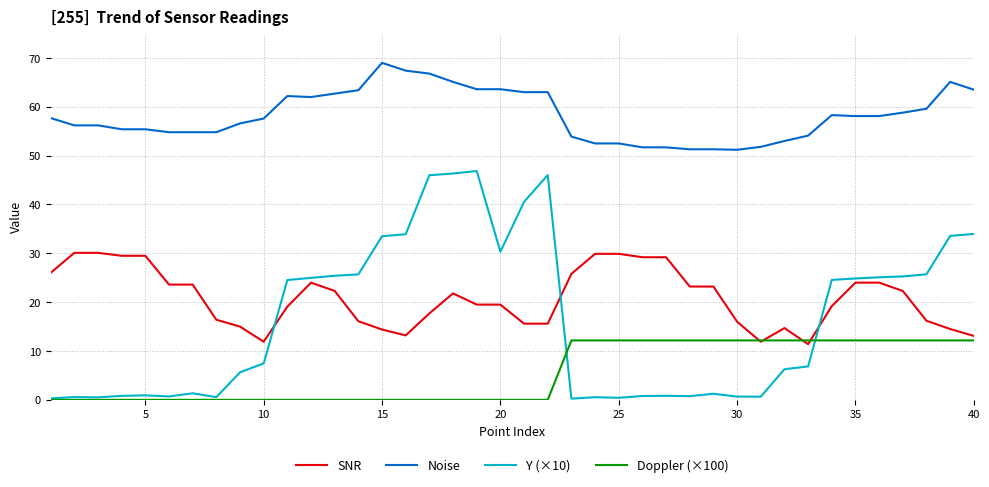

Which series has the largest range (max minus min)?

Y (×10)